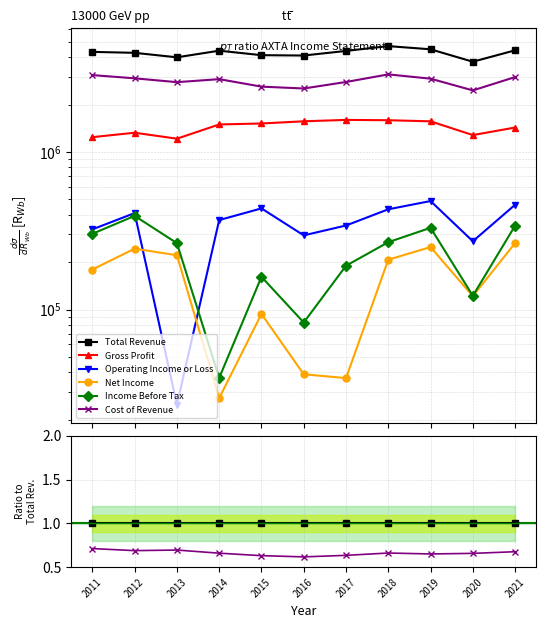

Count the number of data series in this chart.

6